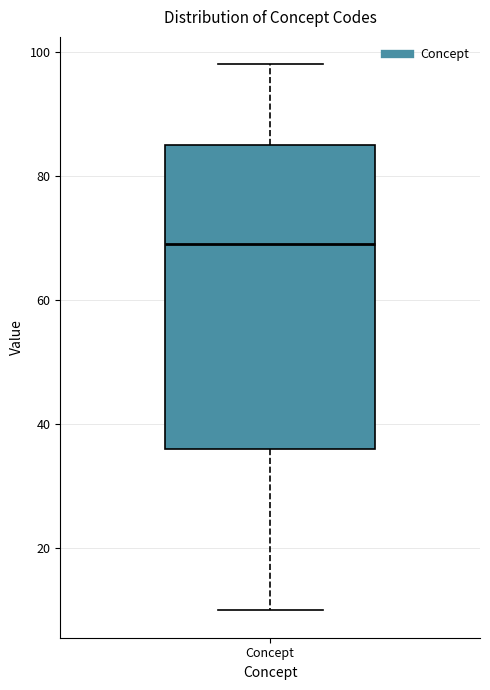

Where is the upper edge of the box for Concept on the y-axis? The values are not printed on the chart, so give them approximately, as read against the axis.

86